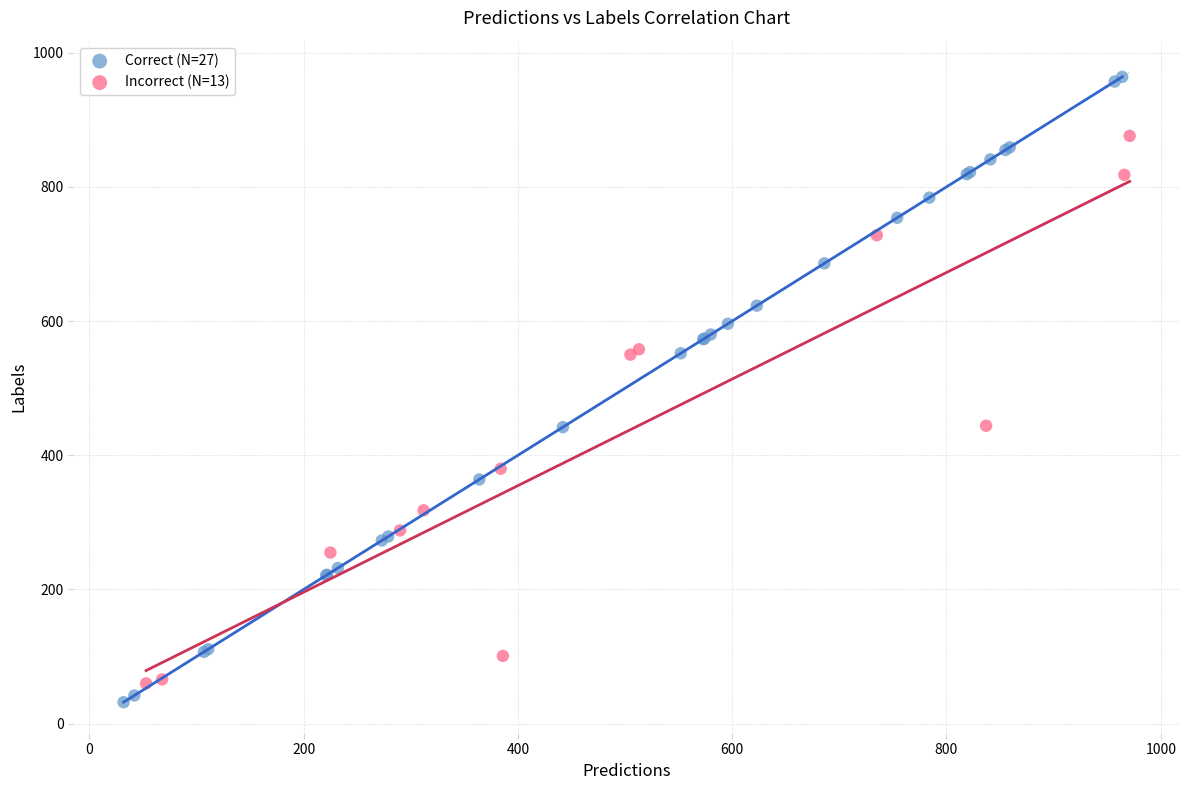

Which series has the widest spread of Y values?

Correct (N=27)